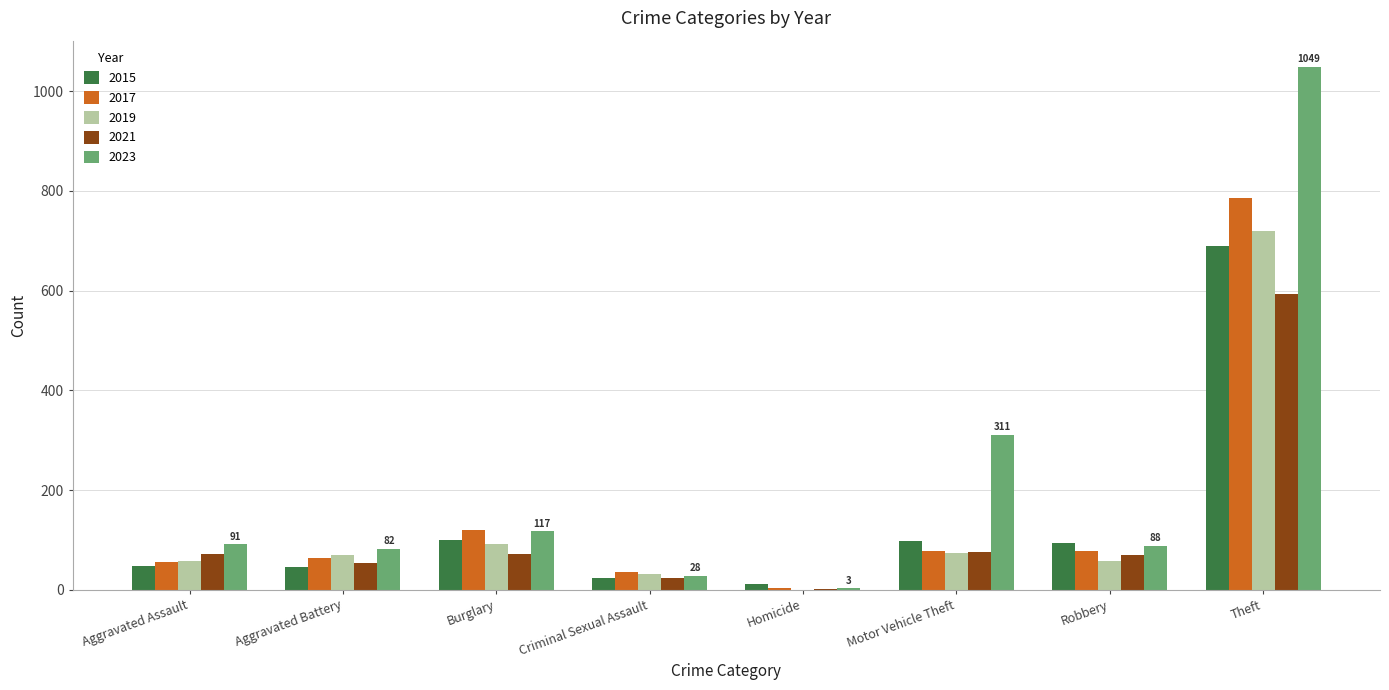

Between Burglary and Homicide, which series saw the biggest shift?

2017